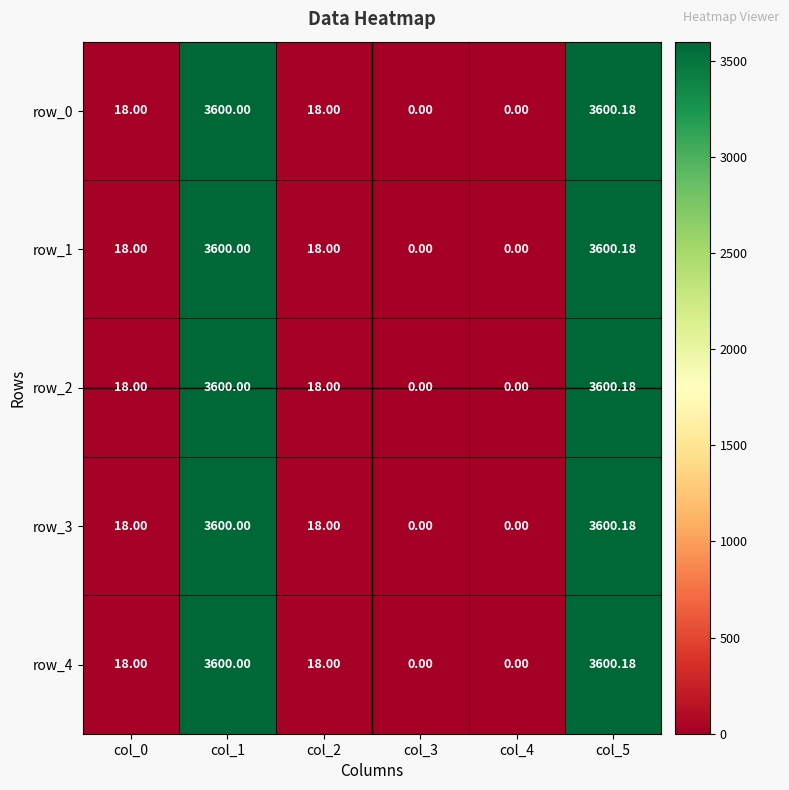

How many positive values does the row_0 series have?

4